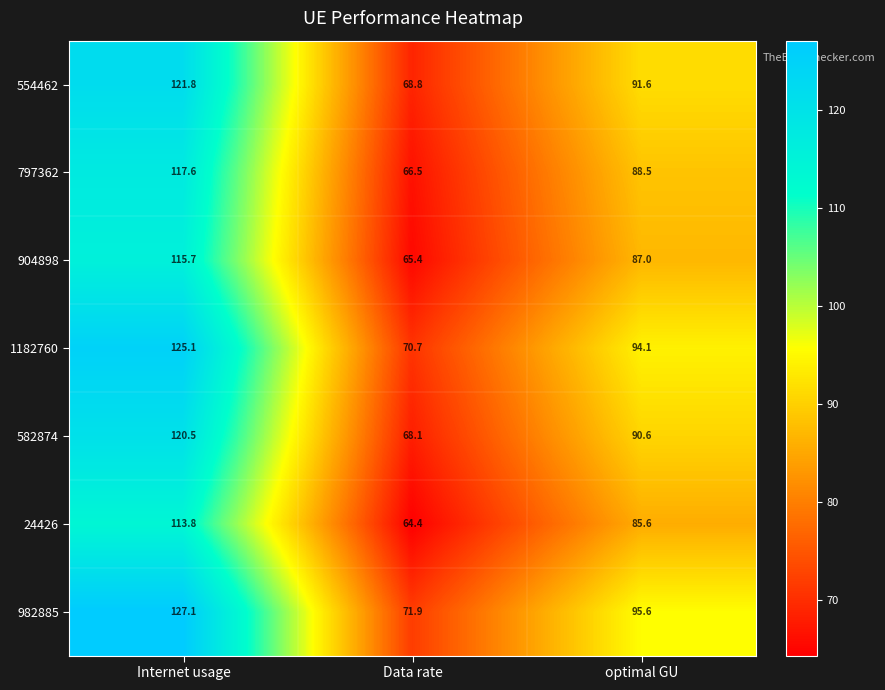

What is the average value of the 24426 series?

87.9